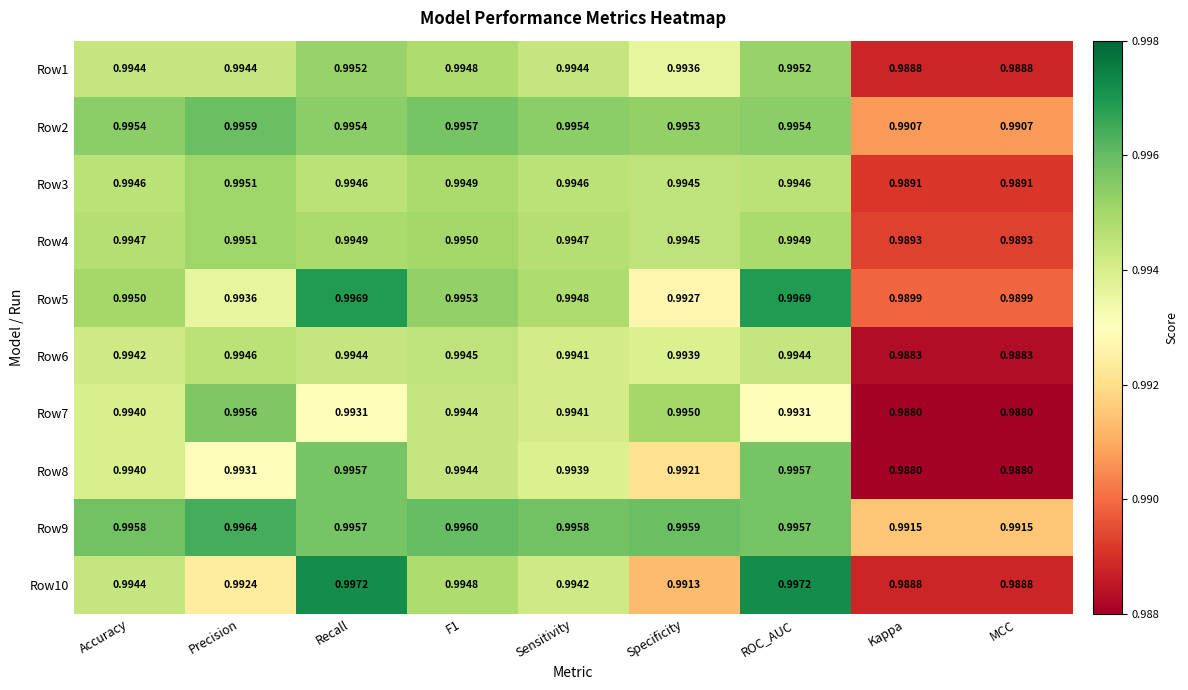

Is the value of Row5 at Accuracy greater than the value of Row3 at Precision?

No